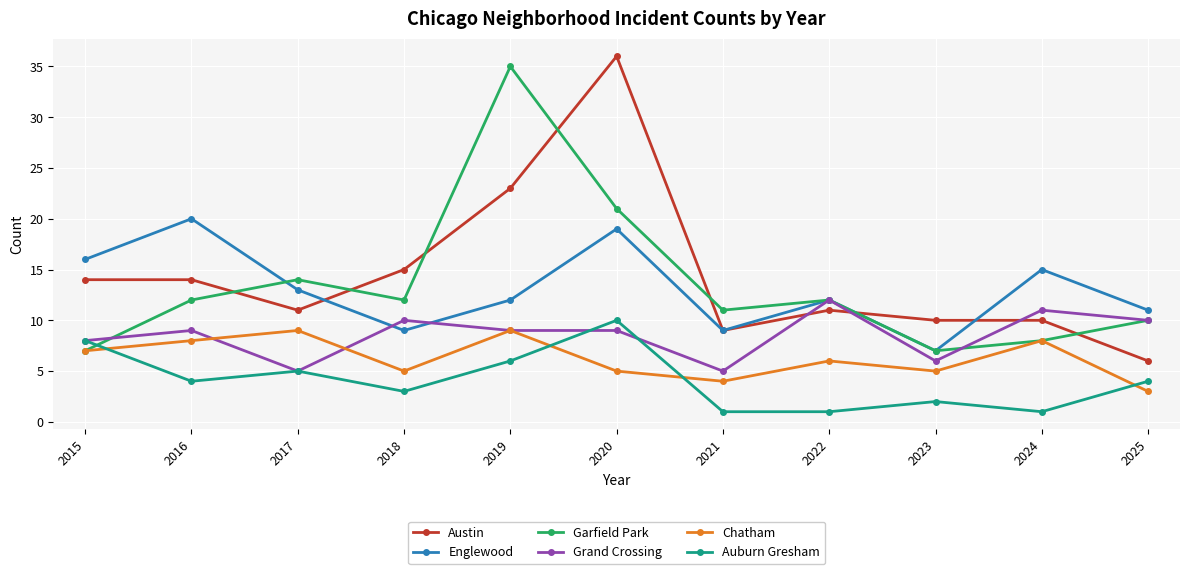

Which category has the lowest value in the Englewood series?

2023